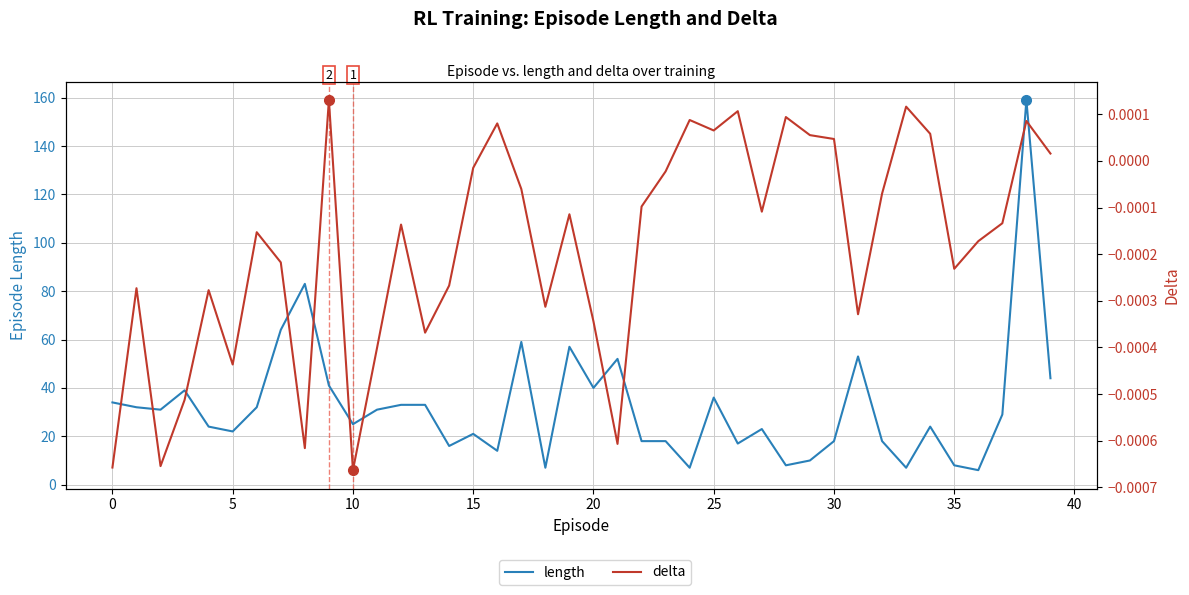

True or false: delta and length cross at least once.

False